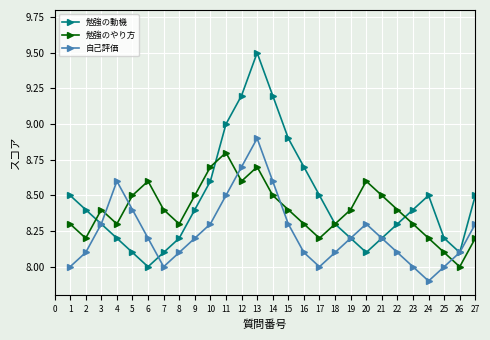

At which category does 勉強のやり方 reach its first local valley?

2